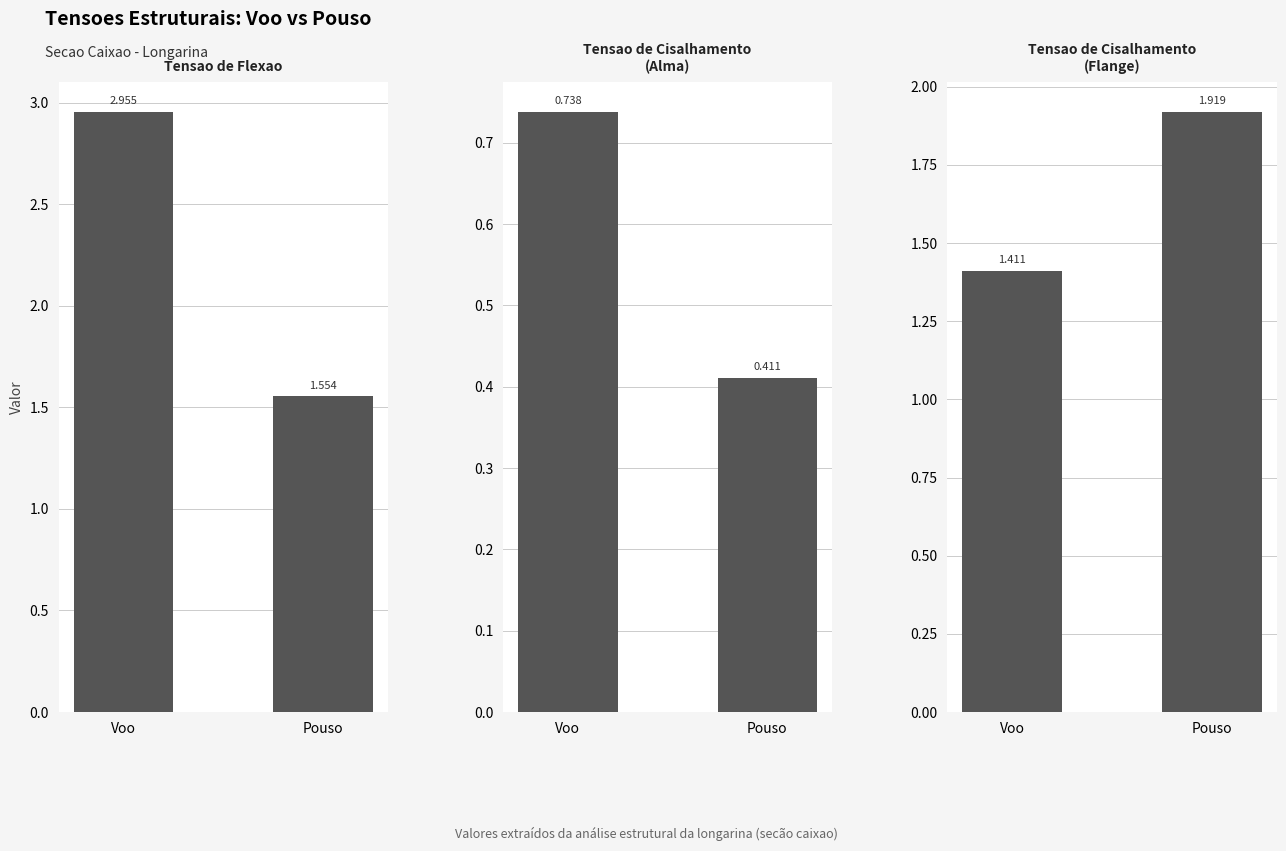

What is the maximum value shown in the chart?

3.0